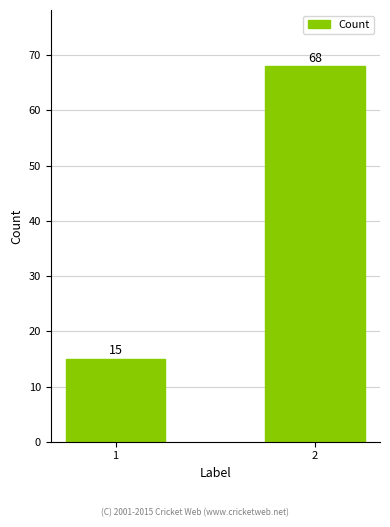

True or false: the data shows 68 at 2.

True